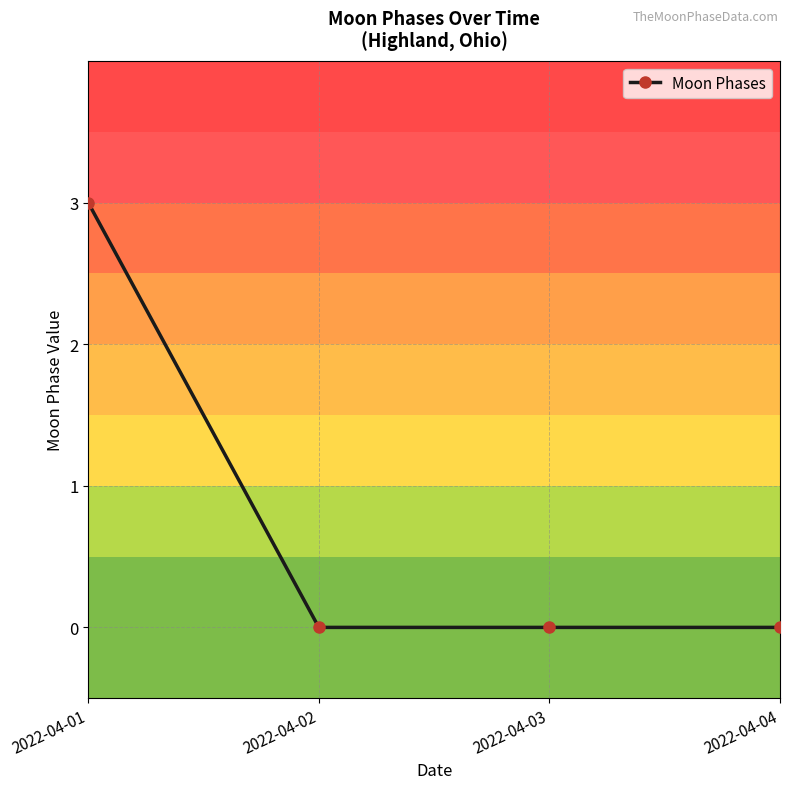

What is the greatest value displayed?

3